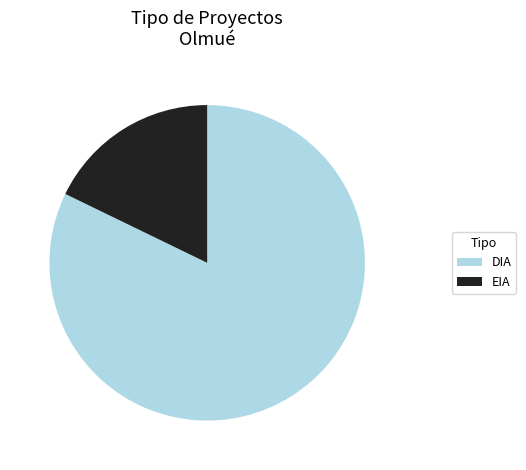

Which category accounts for the majority?

DIA